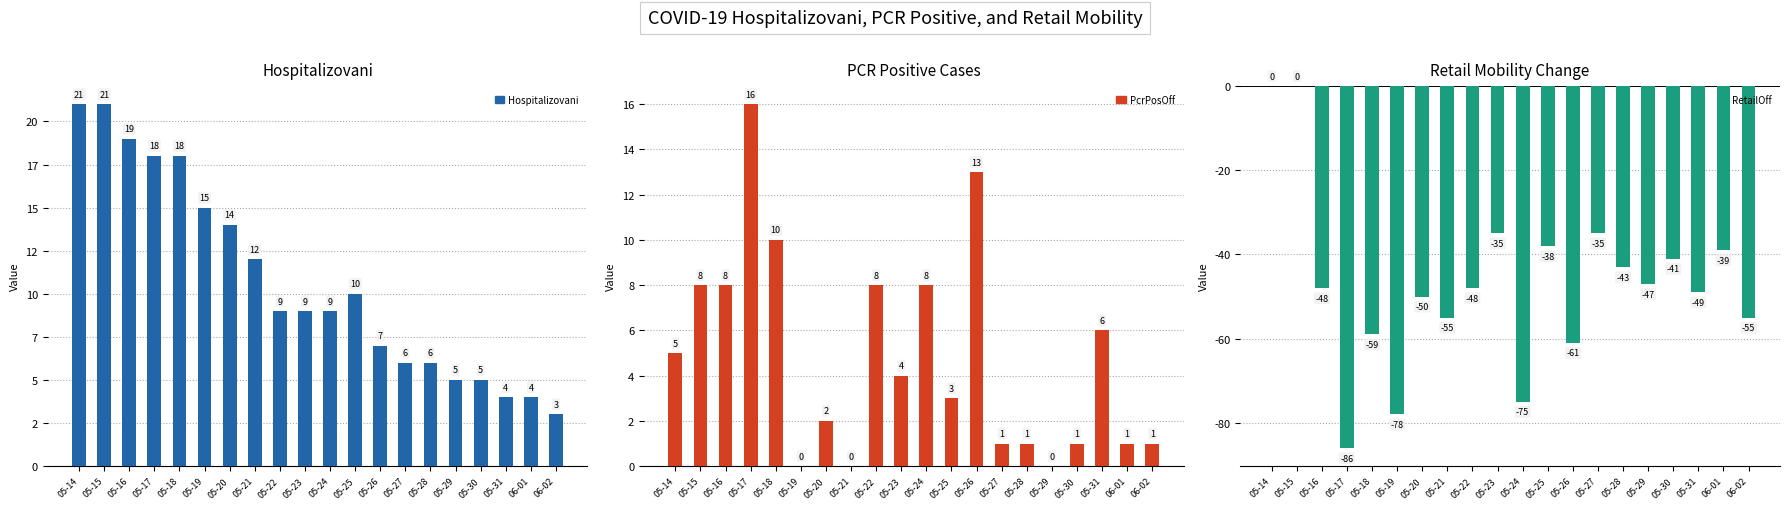

What are all the series names shown in the legend?

Hospitalizovani, PcrPosOff, RetailOff